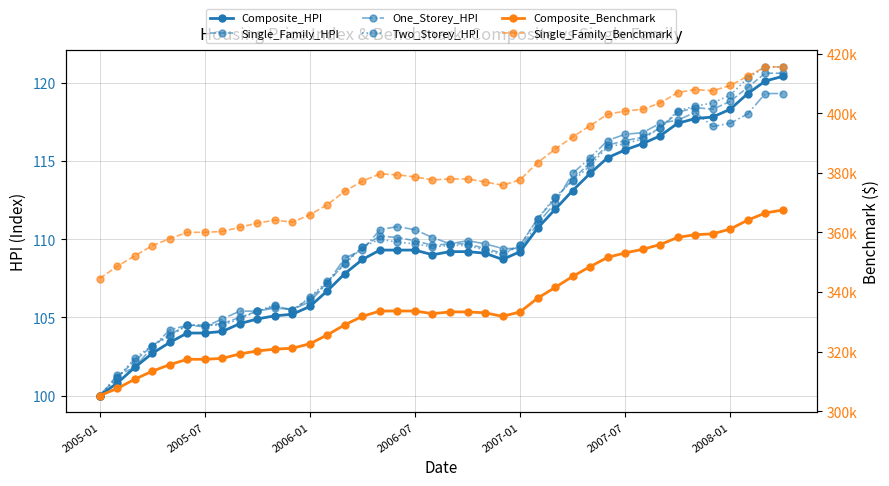

What is the maximum value for Composite_HPI?

120.4